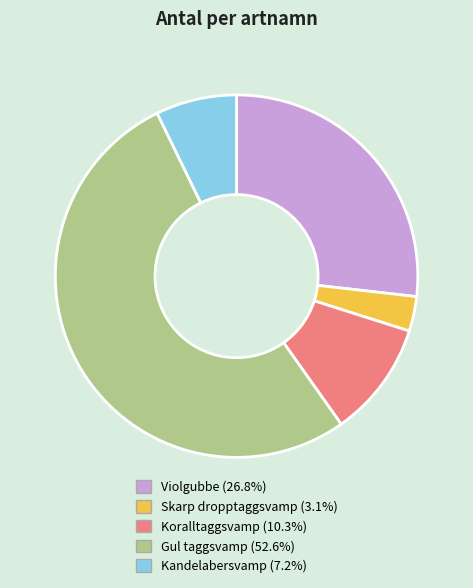

Rank the categories by value from highest to lowest.

Gul taggsvamp, Violgubbe, Koralltaggsvamp, Kandelabersvamp, Skarp dropptaggsvamp